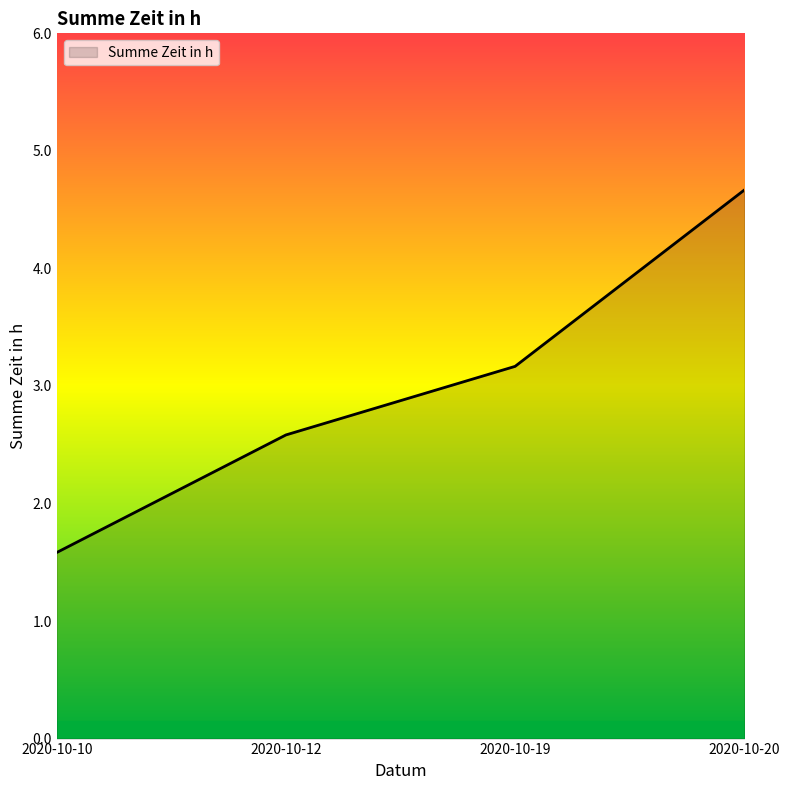

How many lines are shown in the chart?

1